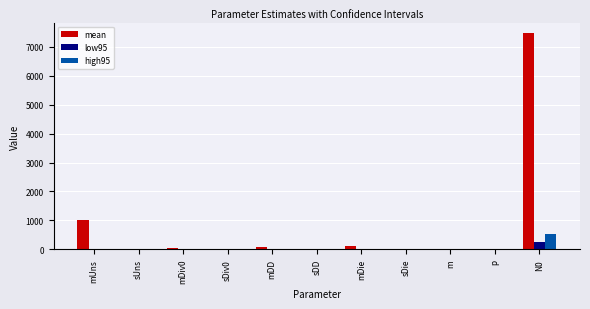

The low95 series shows 0.0 at mUns. True or false?

True